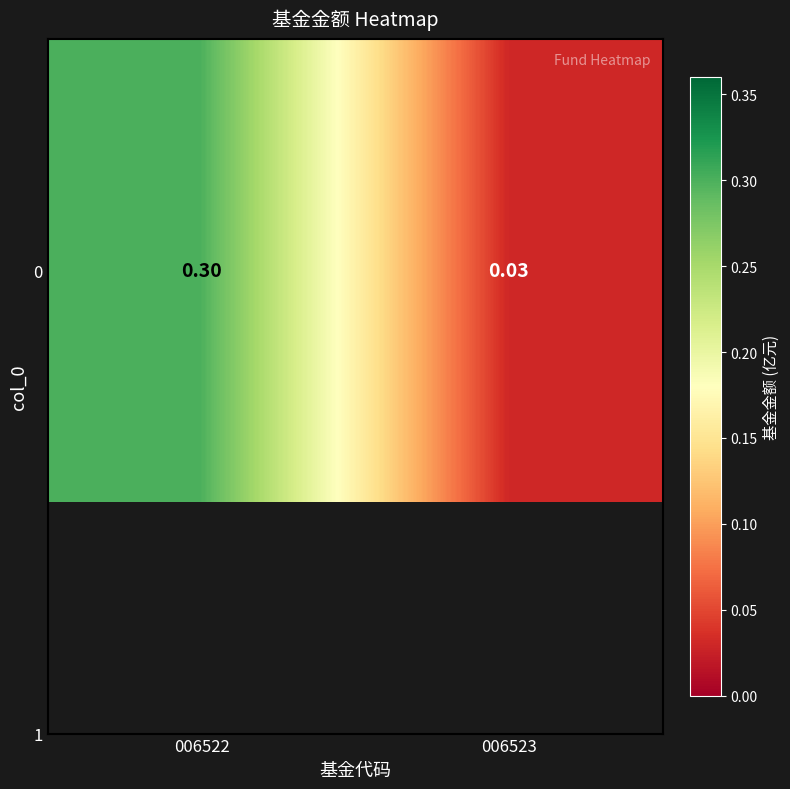

Reading right to left, list all the values displayed in this chart.

0.0	0.3